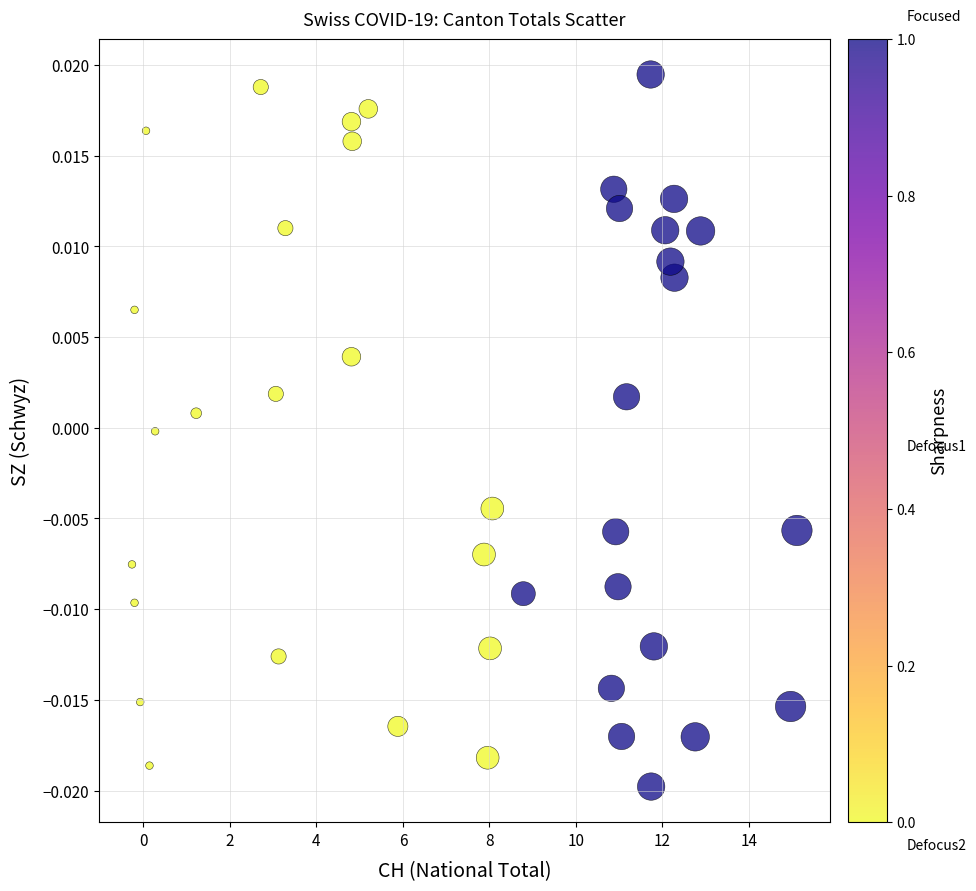

What is the range of X values (max minus min)?

15.4